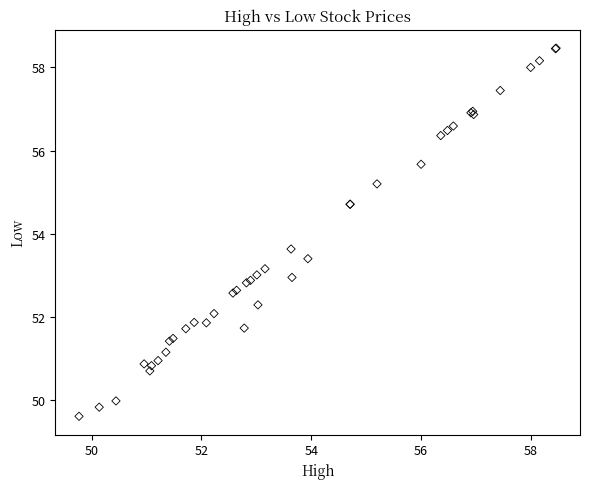

What Y value in the scatter plot is closest to 54?

53.6